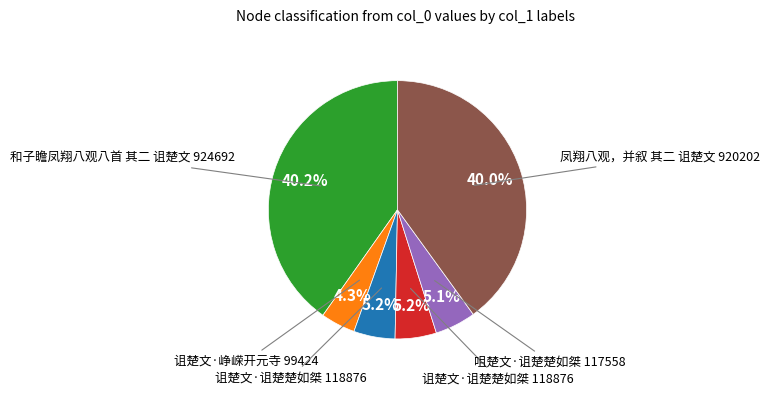

Is there any slice that represents more than half of the pie?

No